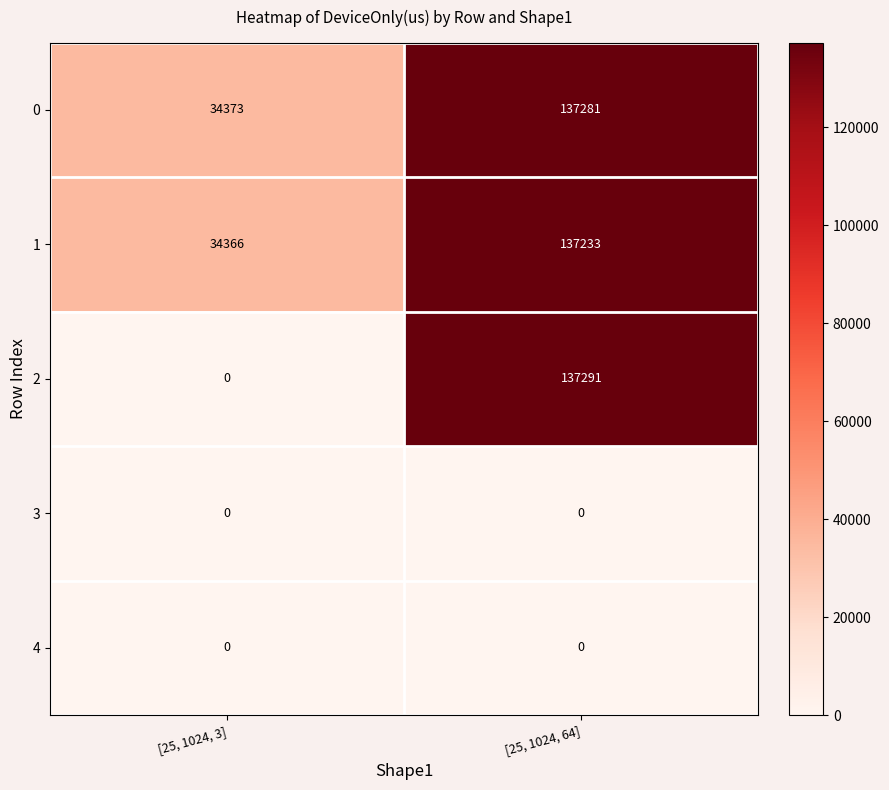

What is the difference between the highest and lowest values at [25, 1024, 3]?

34373